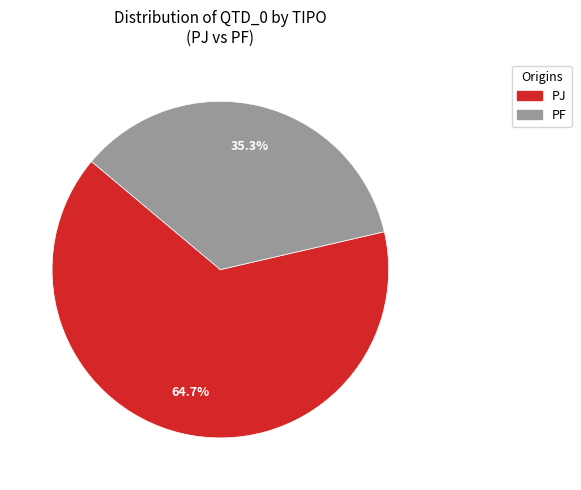

Is there a majority slice in this chart?

Yes